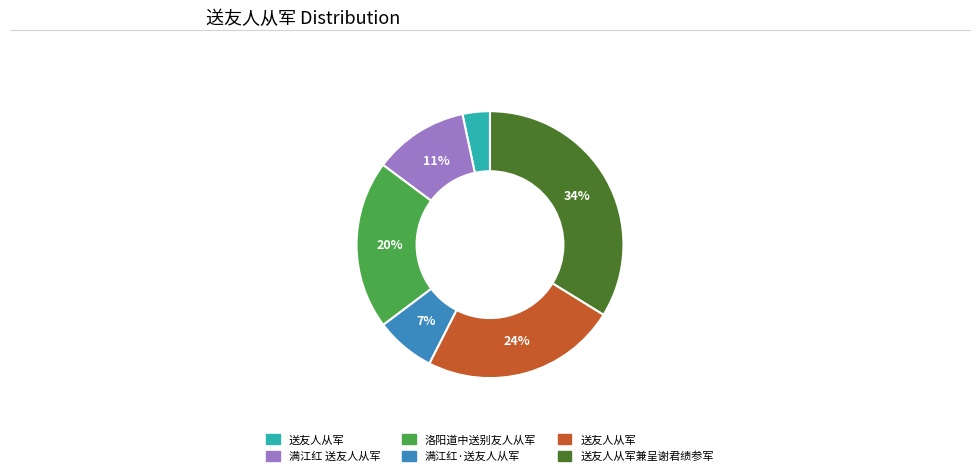

Is there any slice that represents more than half of the pie?

No